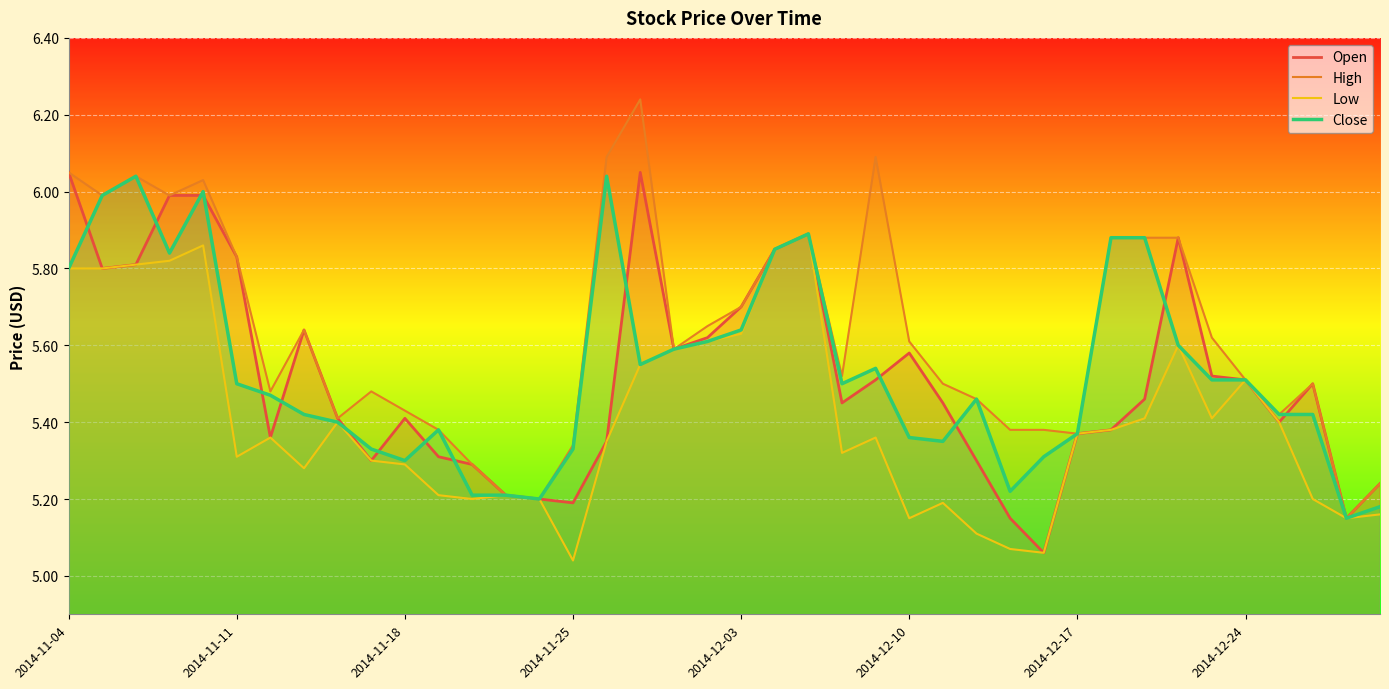

Which series has the largest total across all categories?

High